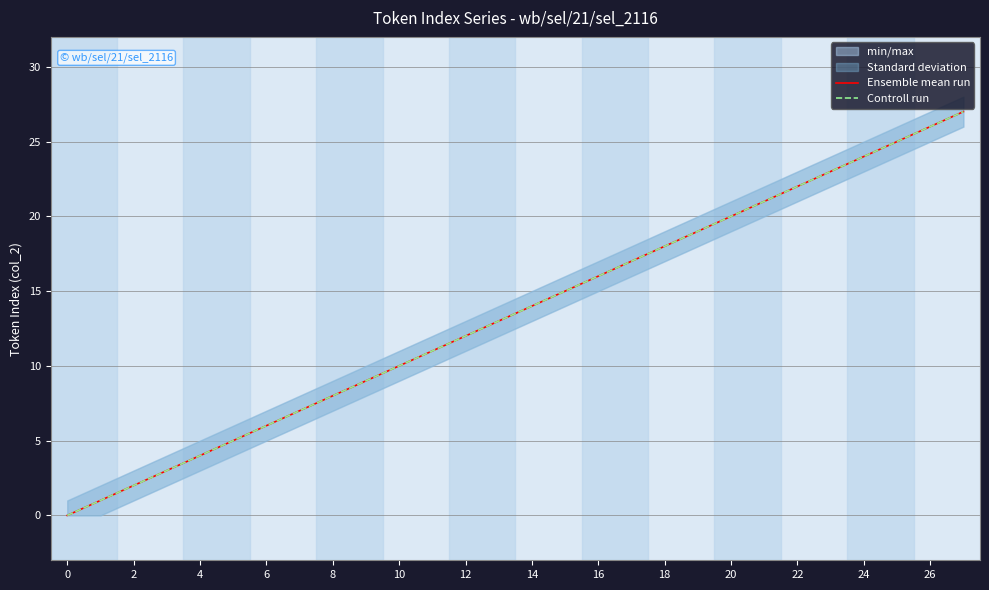

Which series has the widest spread of values?

Ensemble mean run